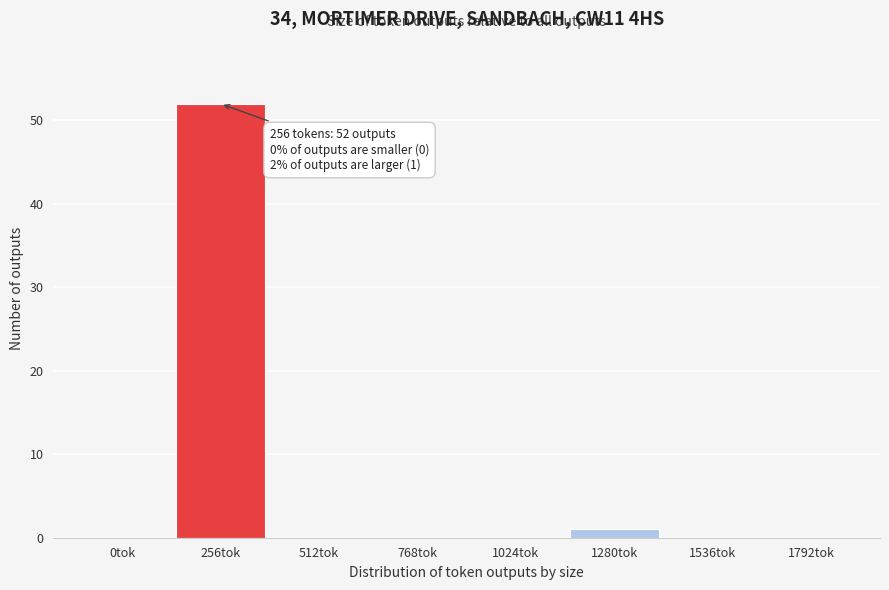

Reading left to right, what are all the values shown in this chart?

0tok=0	256tok=52	512tok=0	768tok=0	1024tok=0	1280tok=1	1536tok=0	1792tok=0